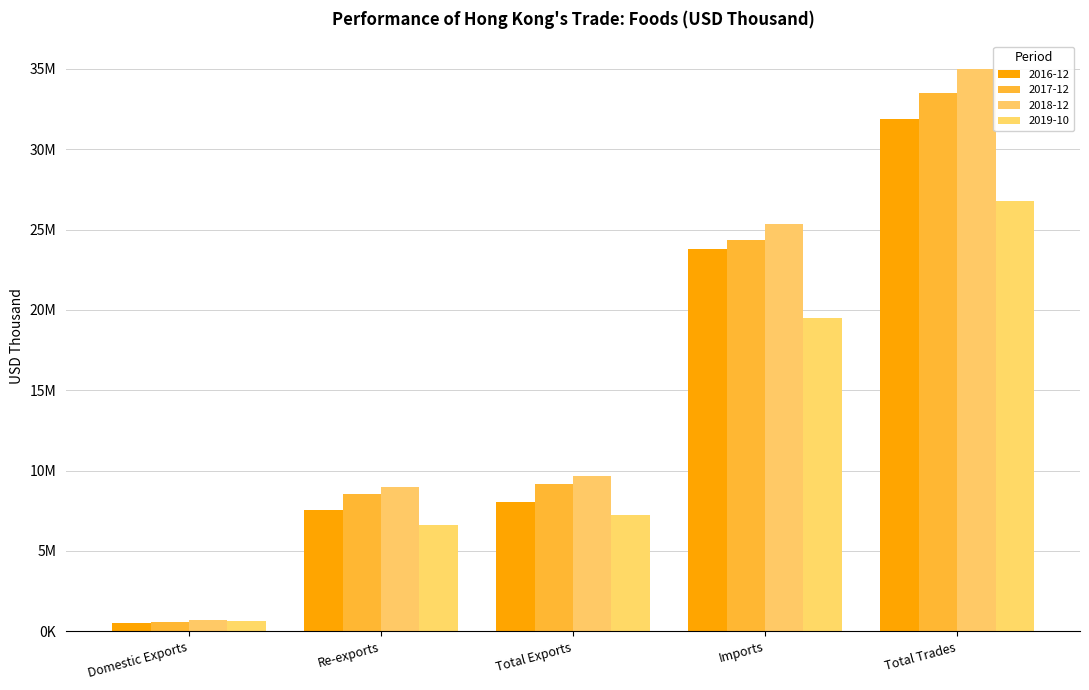

The value of 2016-12 at Total Exports is 4644022.4. True or false?

False